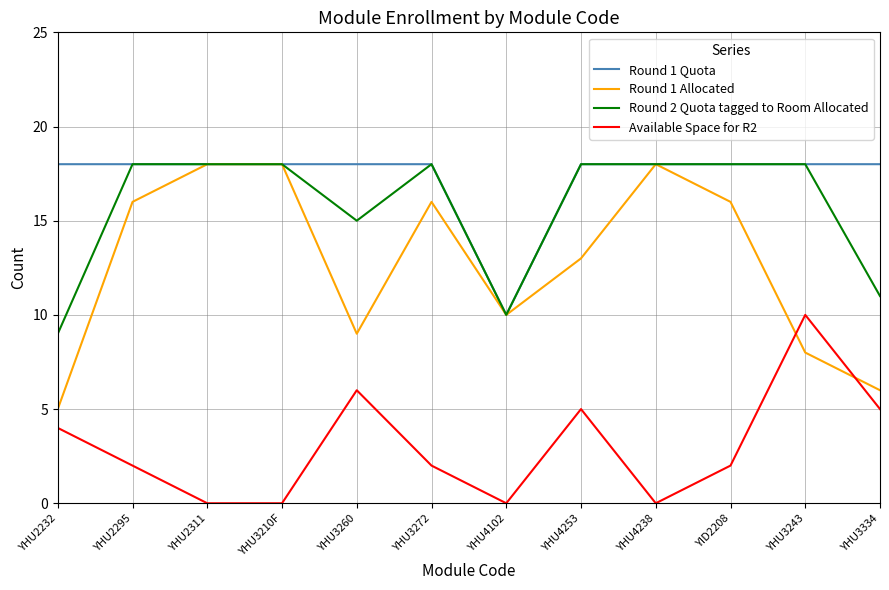

What position from the left is YHU3260?

5